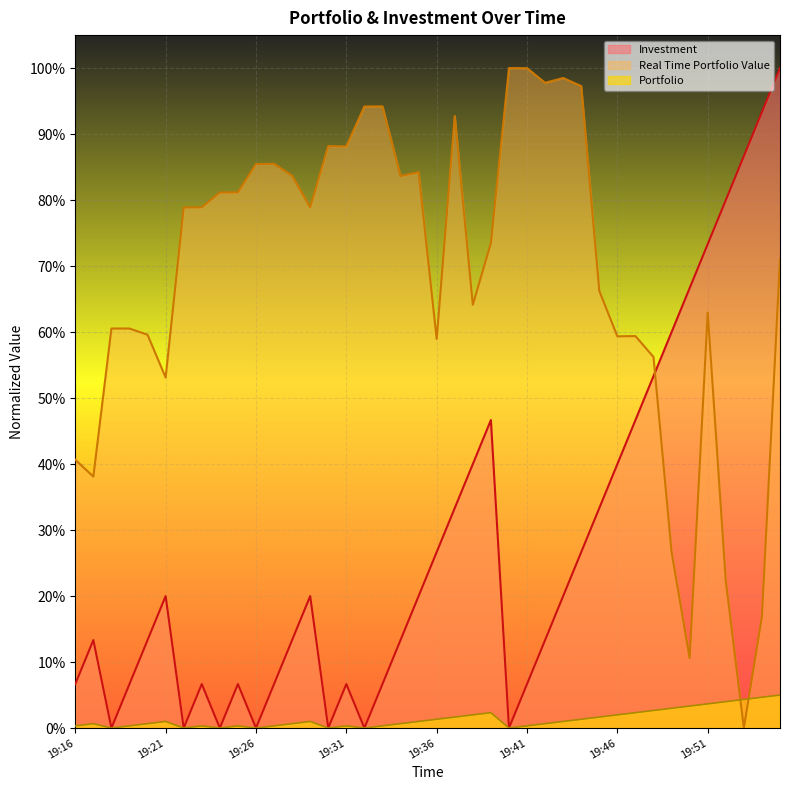

Reading left to right, transcribe all the data shown in this chart.

Portfolio: 0.0	0.0	0.0	0.0	0.0	0.0	0.0	0.0	0.0	0.0	0.0	0.0	0.0	0.0	0.0	0.0	0.0	0.0	0.0	0.0	0.0	0.0	0.0	0.0	0.0	0.0	0.0	0.0	0.0	0.0	0.0	0.0	0.0	0.0	0.0	0.0	0.0	0.0	0.0	0.1
Real Time Portfolio Value: 0.4	0.4	0.6	0.6	0.6	0.5	0.8	0.8	0.8	0.8	0.9	0.9	0.8	0.8	0.9	0.9	0.9	0.9	0.8	0.8	0.6	0.9	0.6	0.7	1.0	1.0	1.0	1.0	1.0	0.7	0.6	0.6	0.6	0.3	0.1	0.6	0.2	0.0	0.2	0.7
Investment: 0.1	0.1	0.0	0.1	0.1	0.2	0.0	0.1	0.0	0.1	0.0	0.1	0.1	0.2	0.0	0.1	0.0	0.1	0.1	0.2	0.3	0.3	0.4	0.5	0.0	0.1	0.1	0.2	0.3	0.3	0.4	0.5	0.5	0.6	0.7	0.7	0.8	0.9	0.9	1.0